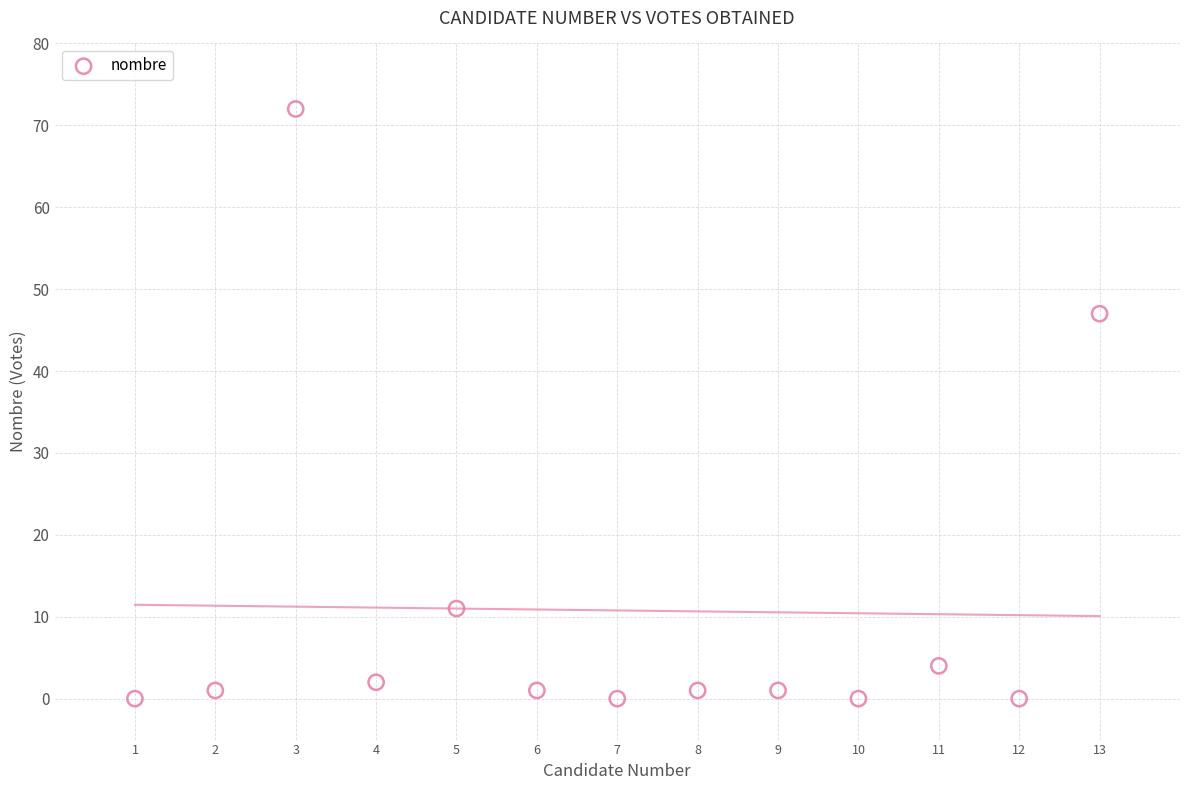

What Y value in the scatter plot is closest to 36?

47